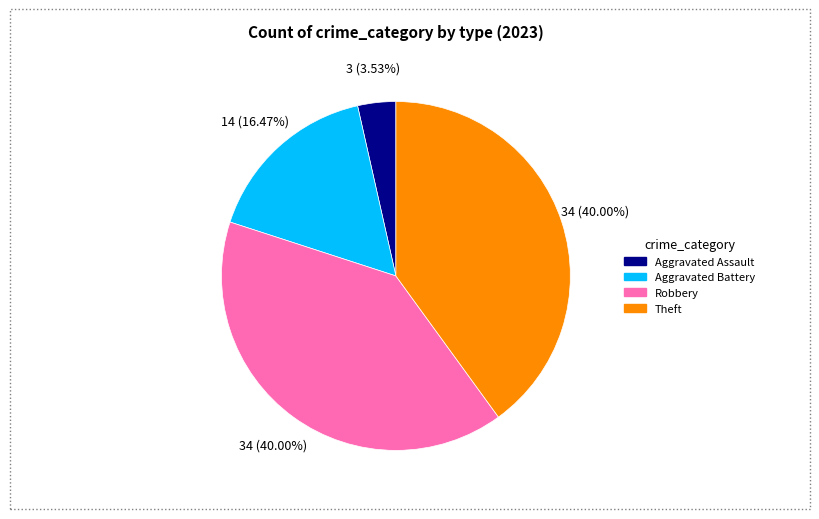

What is the smallest slice in the pie chart?

Aggravated Assault